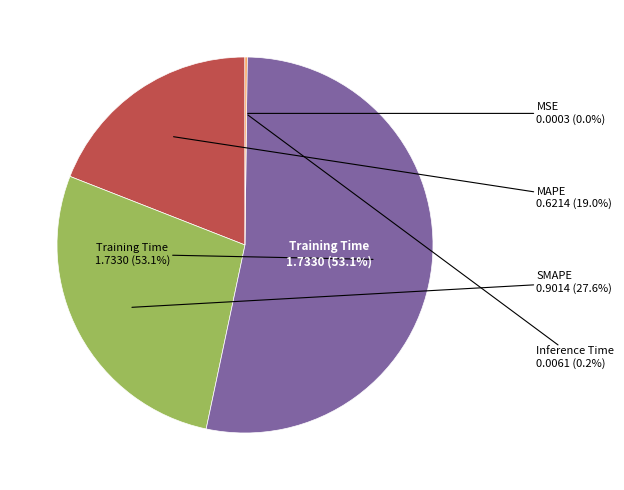

To the nearest percent, what portion does SMAPE represent?

28%